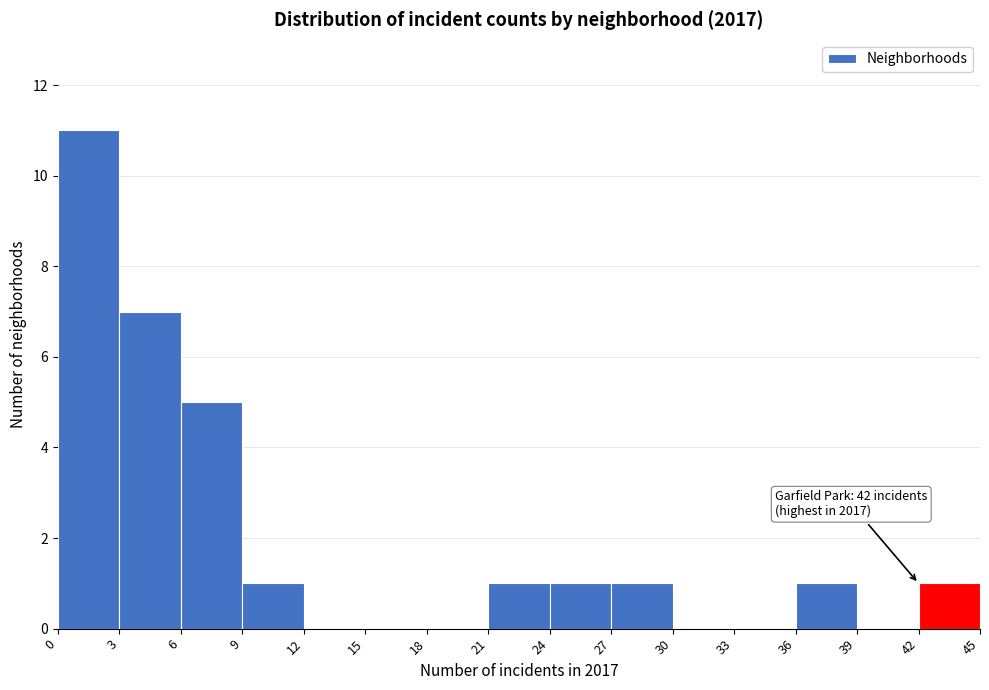

Which range on the x-axis has the tallest bar?

0 to 3